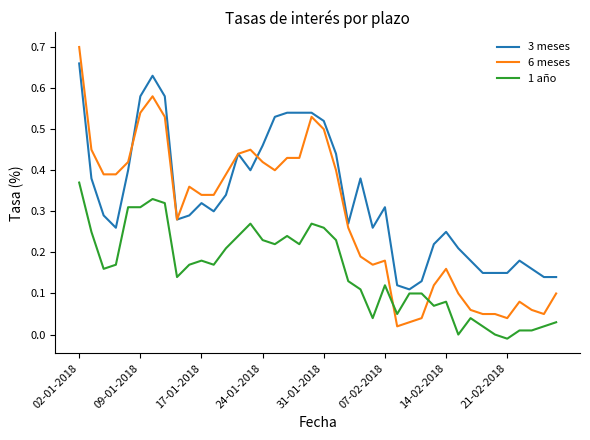

What is the sum of all 6 meses values?

11.5